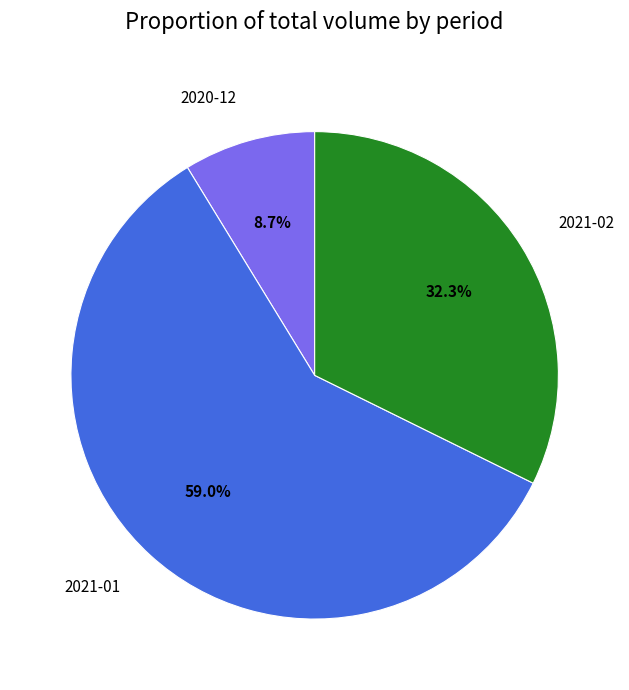

Which has a higher value, 2020-12 or 2021-02?

2021-02